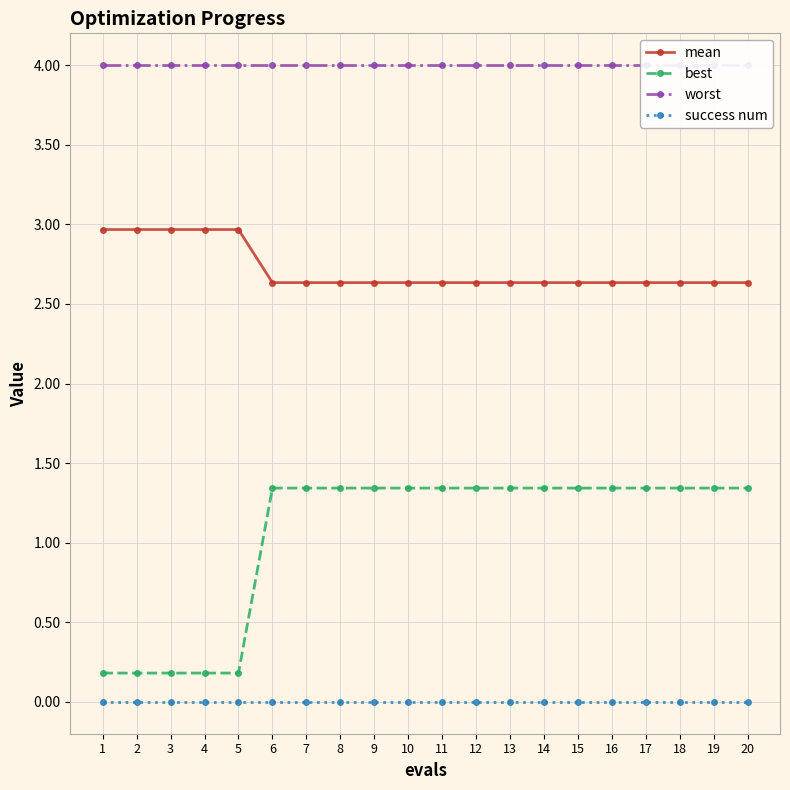

True or false: success num and mean intersect in this chart.

False